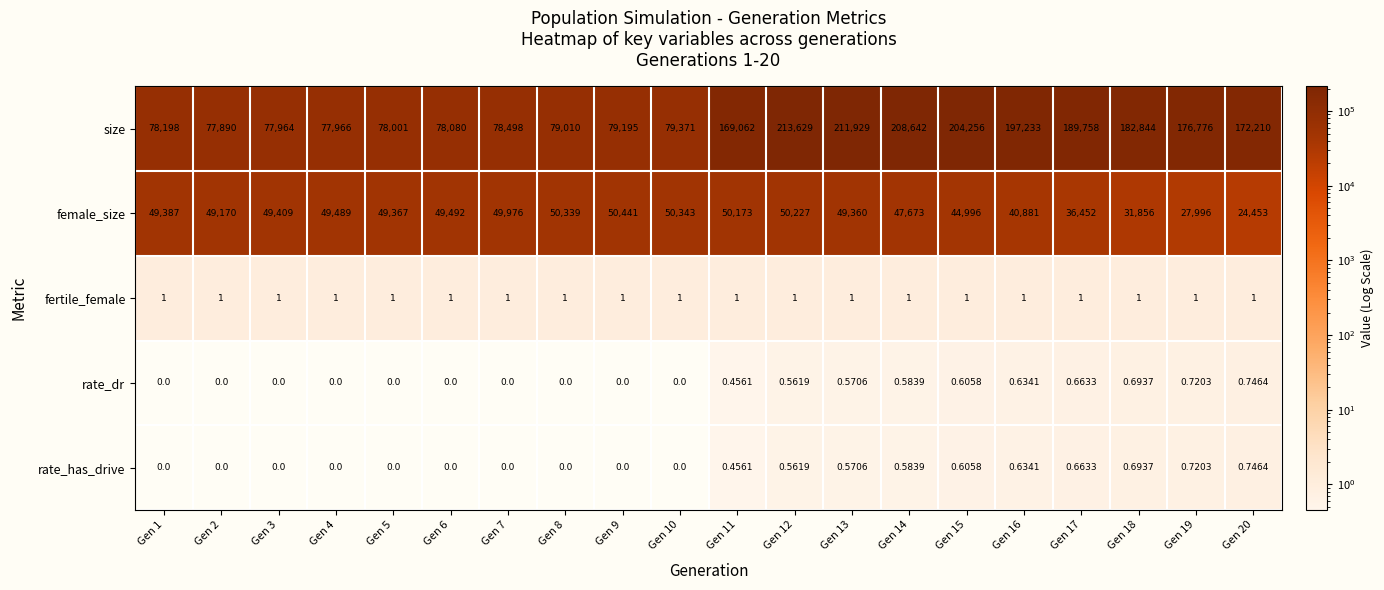

At which category does the chart reach its peak across all series?

Gen 12